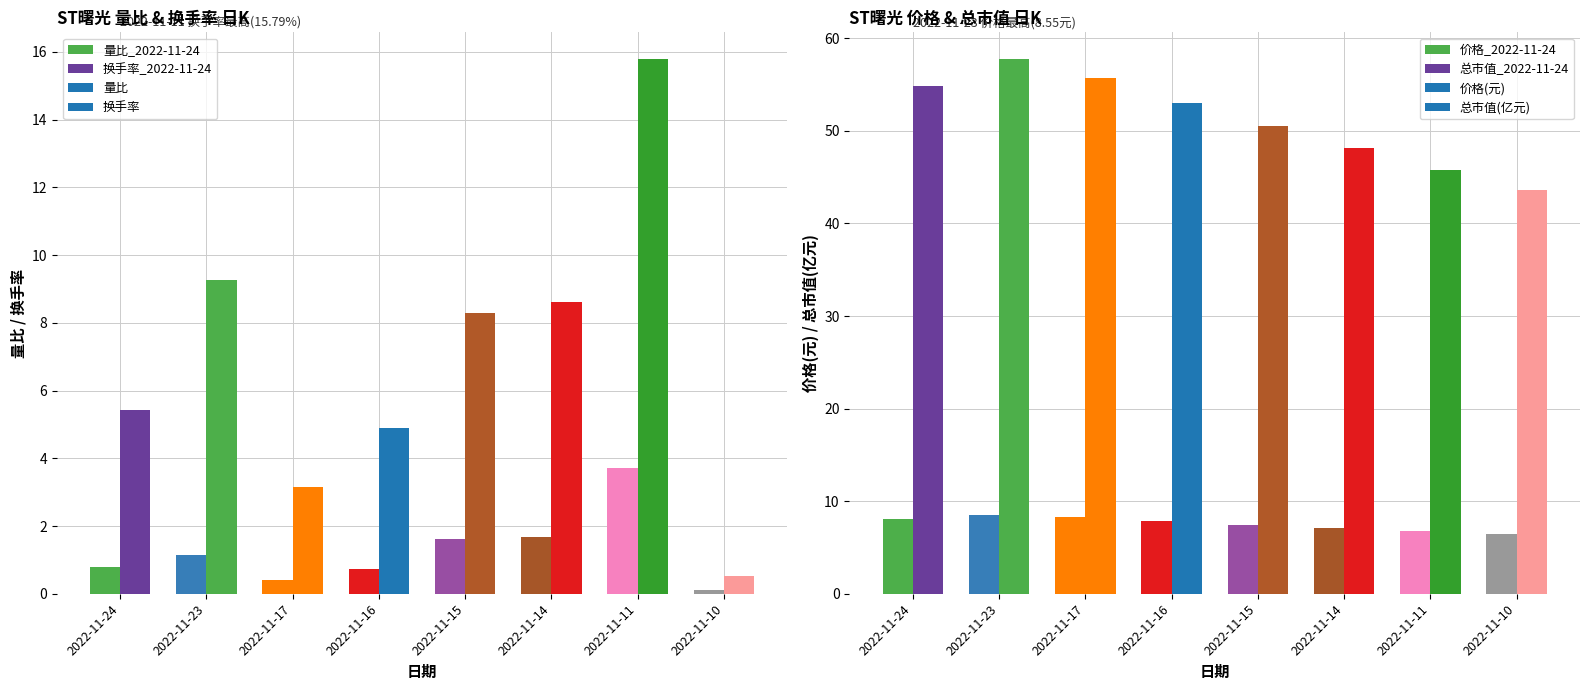

What is the spread (max minus min) of values at 2022-11-11?

42.1